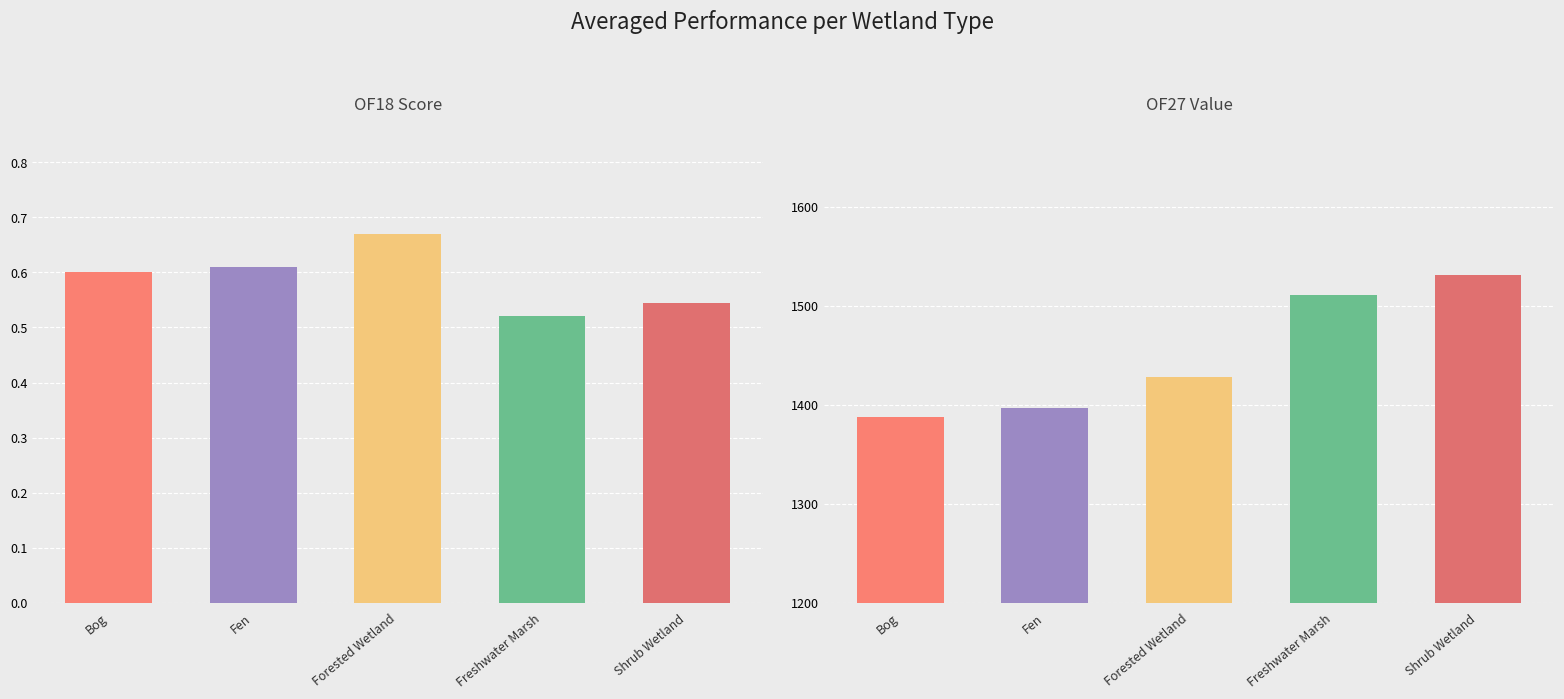

How many values in the OF27 Value series exceed 1428?

2